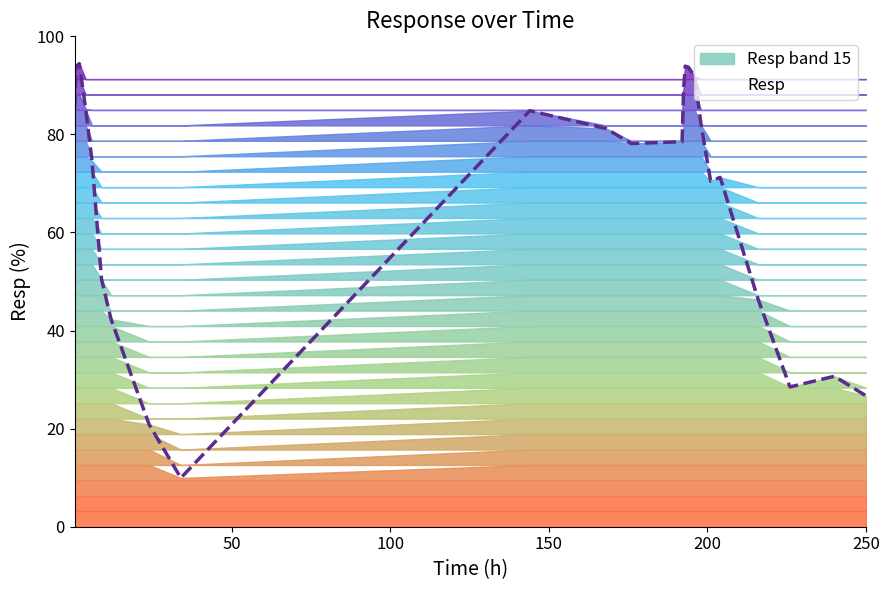

Between 193 and 201, which is larger?

193